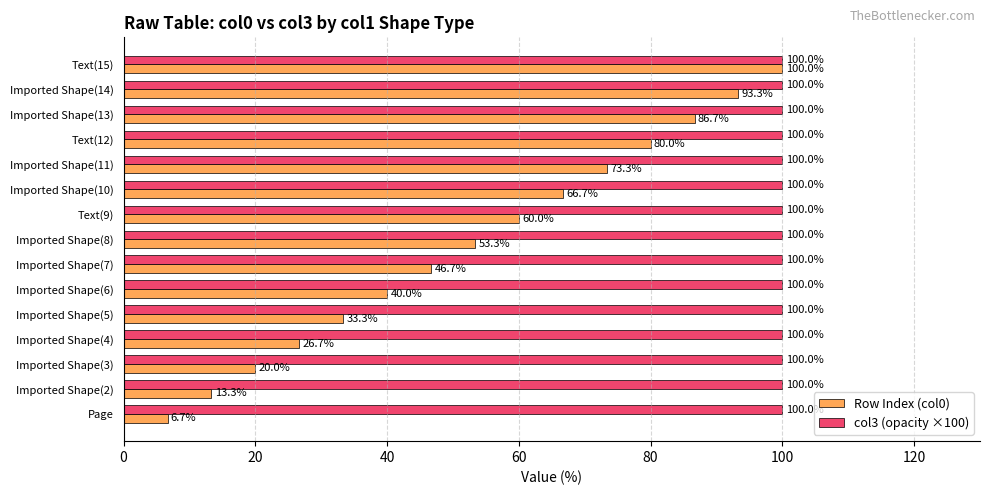

At which category is the sum across all series the highest?

Text(15)